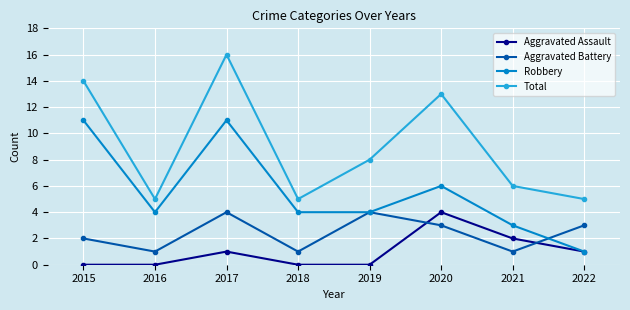

Which series changed the most between 2017 and 2022?

Total